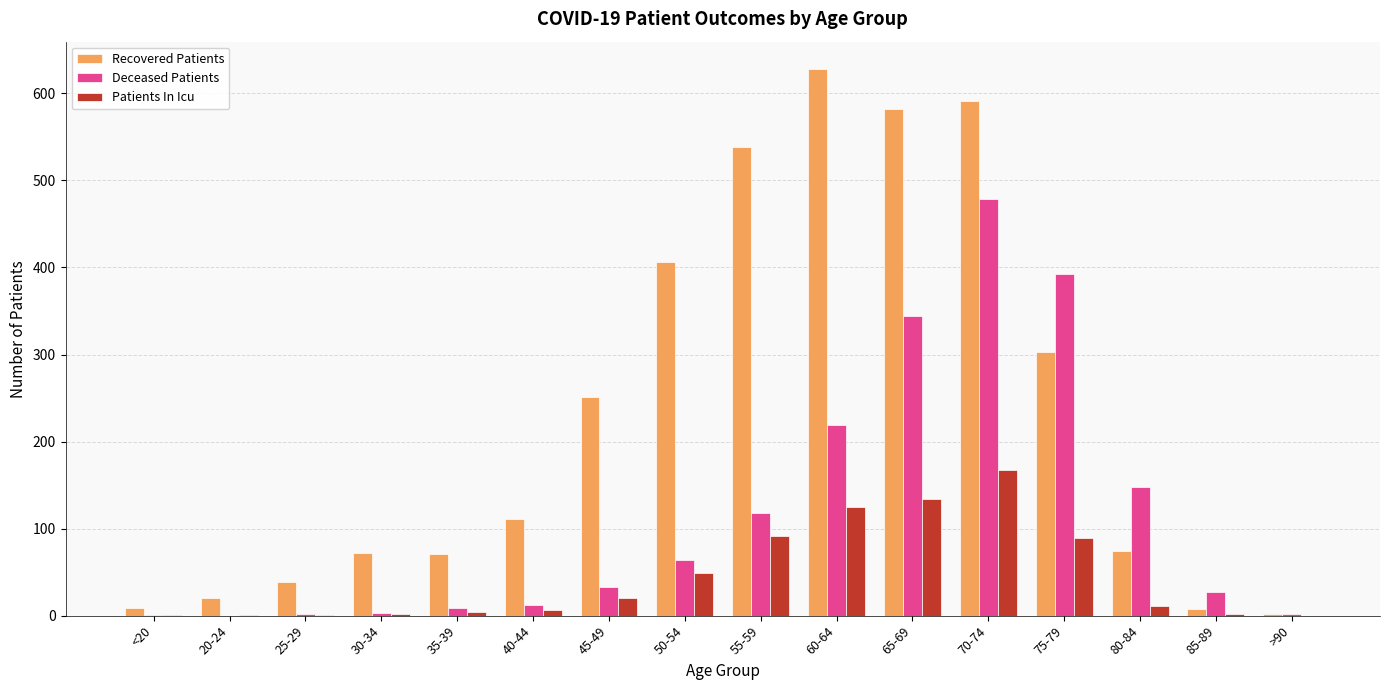

Which series changed the most between 55-59 and 65-69?

Deceased Patients